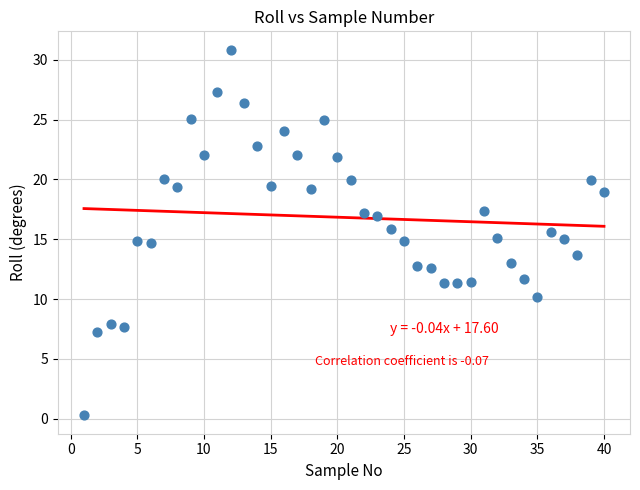

What is the range of Y values (max minus min)?

30.6